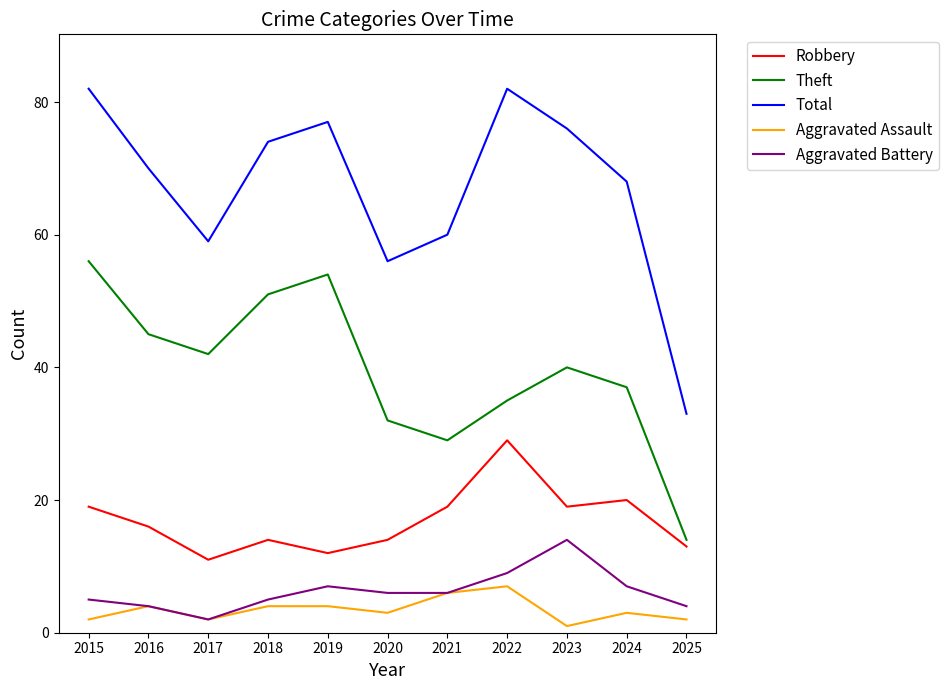

Rank the series at 2023 from lowest to highest value.

Aggravated Assault, Aggravated Battery, Robbery, Theft, Total